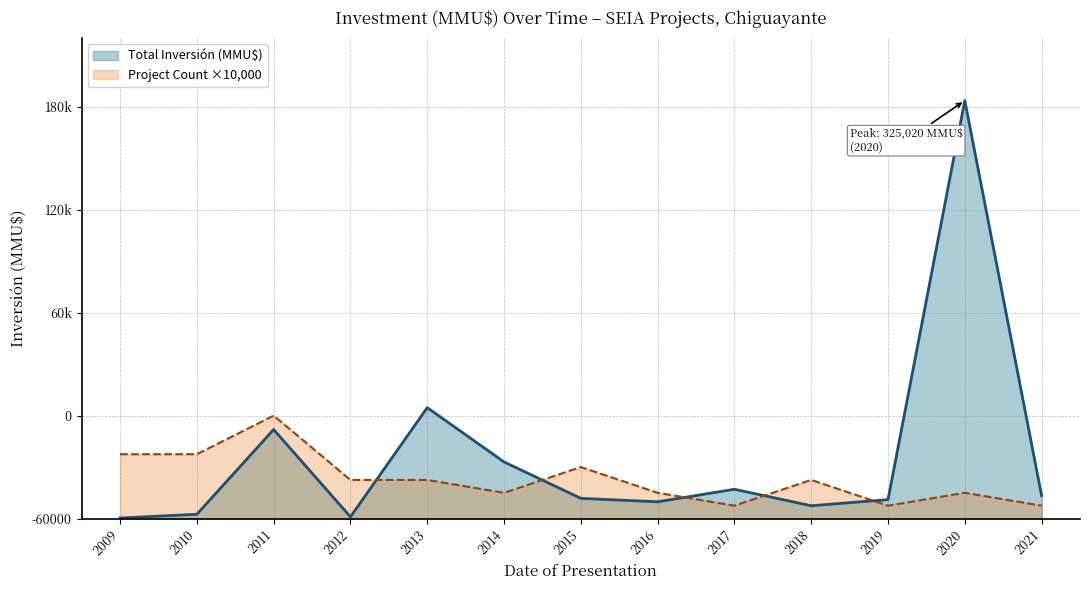

Which series ends up on top after the final intersection of Project Count ×10,000 and Total Inversión (MMU$)?

Total Inversión (MMU$)